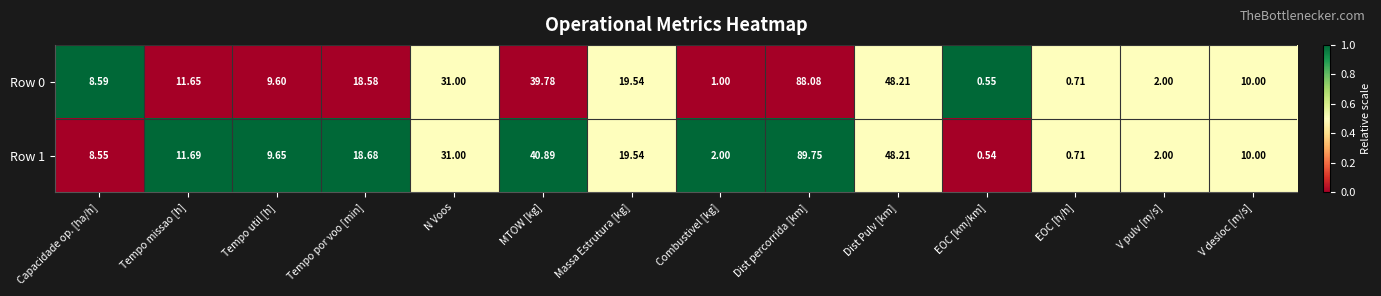

At which category is the sum across all series the highest?

Dist percorrida [km]